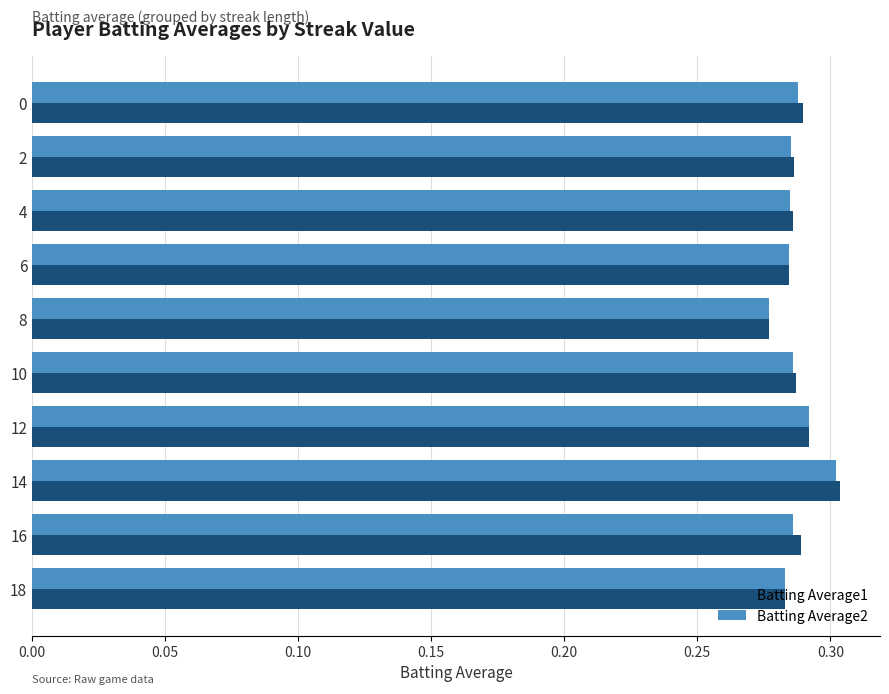

At which label is Batting Average2 closest to 0?

8